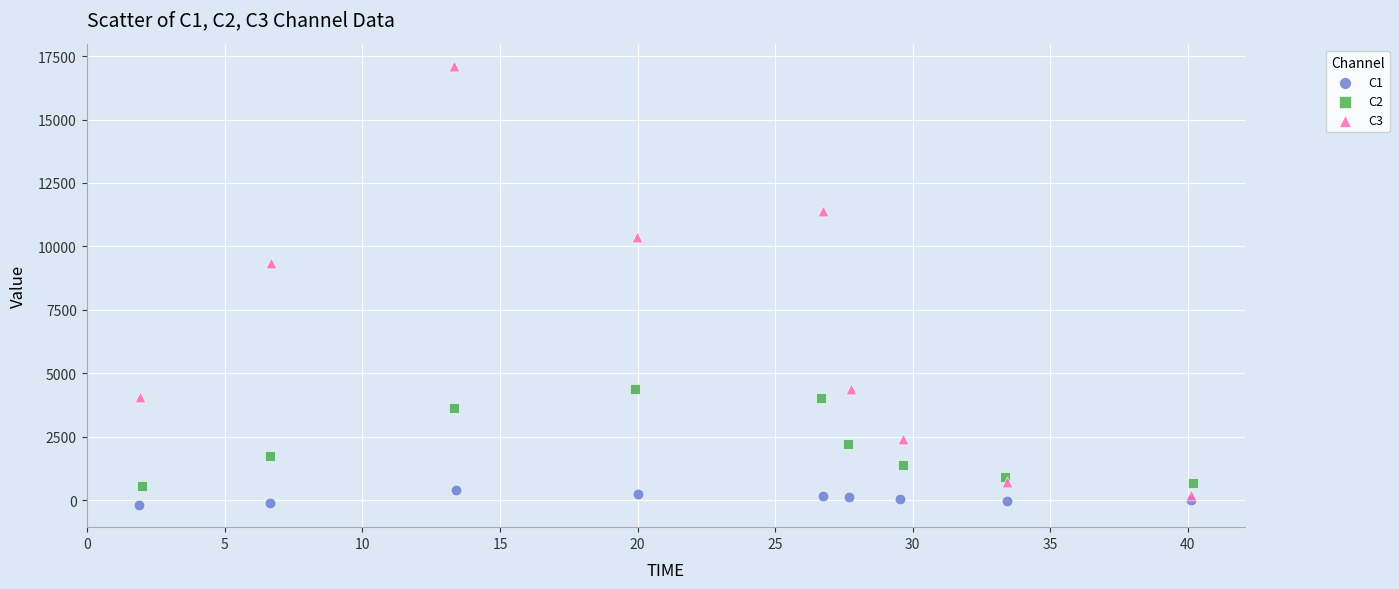

Which series has the largest Y range (max minus min)?

C3